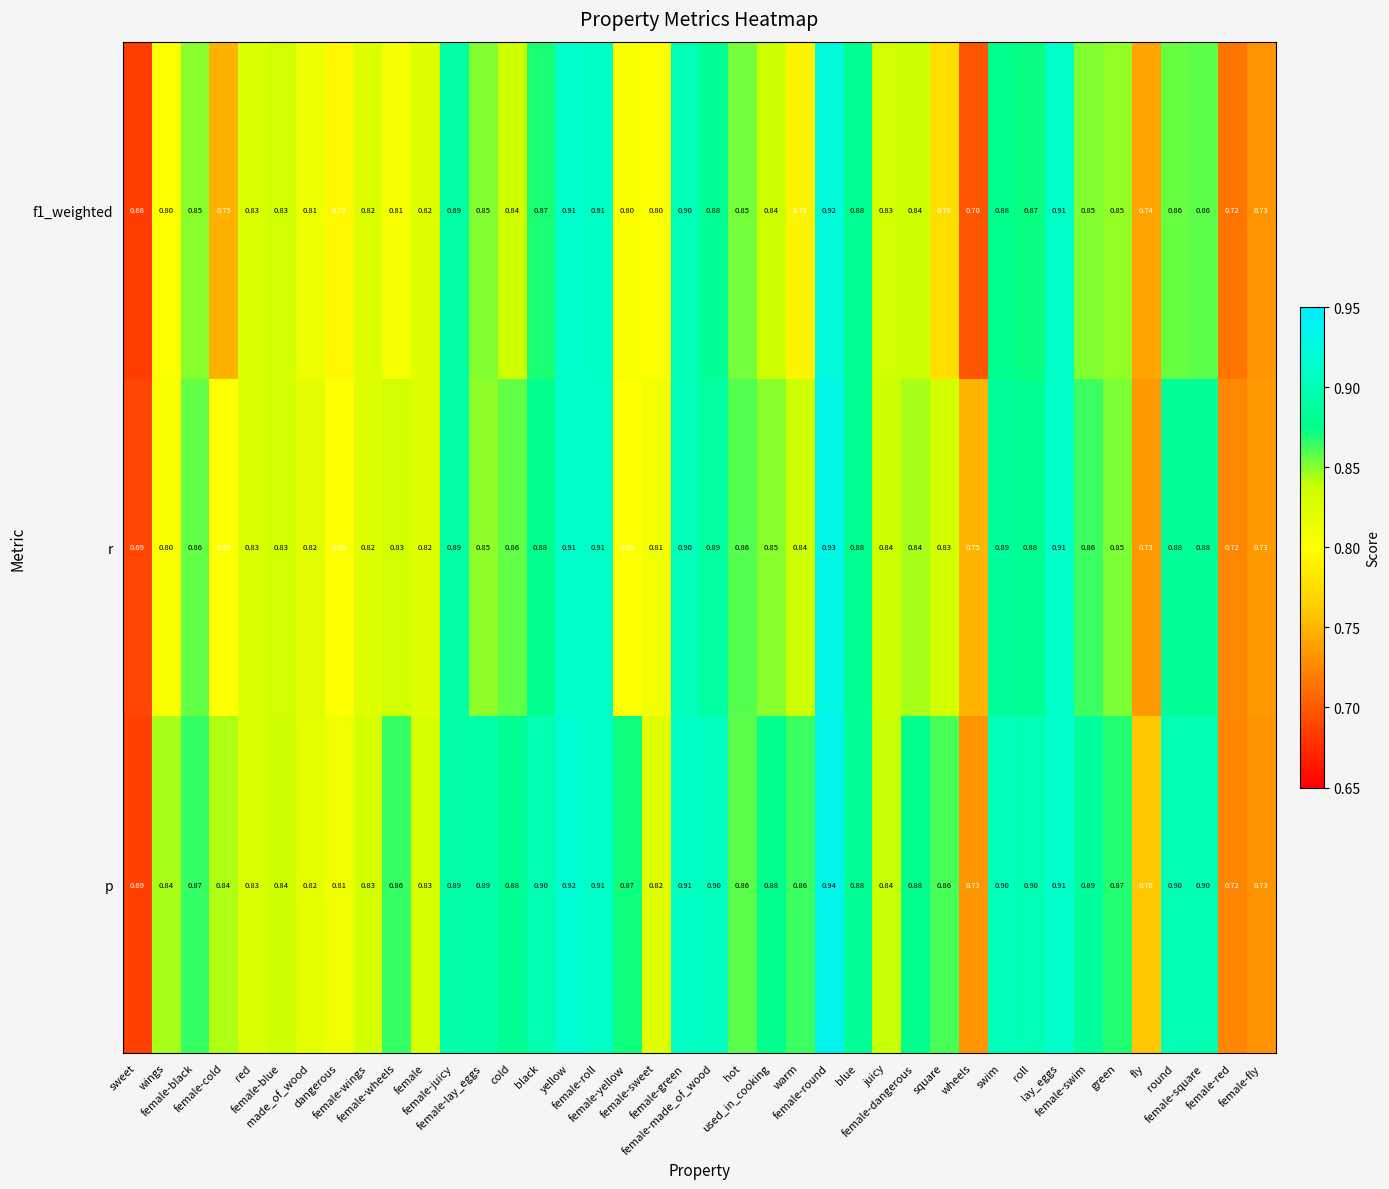

Which series has the largest total across all categories?

p